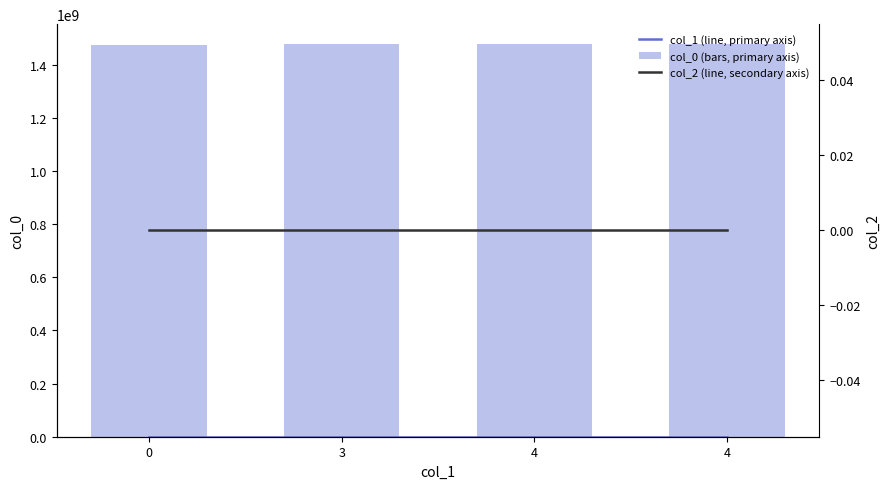

Between 3 and 4, which series saw the biggest shift?

col_0 (bars, primary axis)